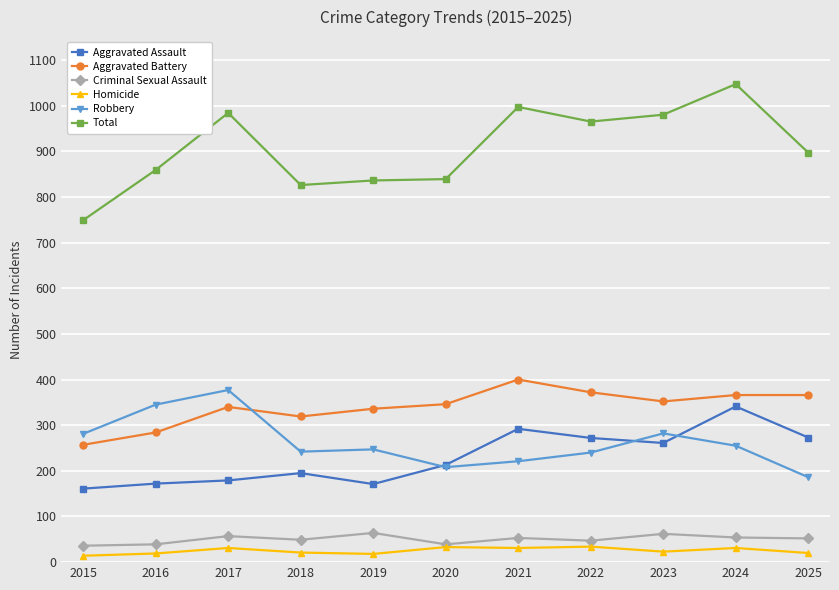

What is the difference between the highest and lowest values at 2017?

953